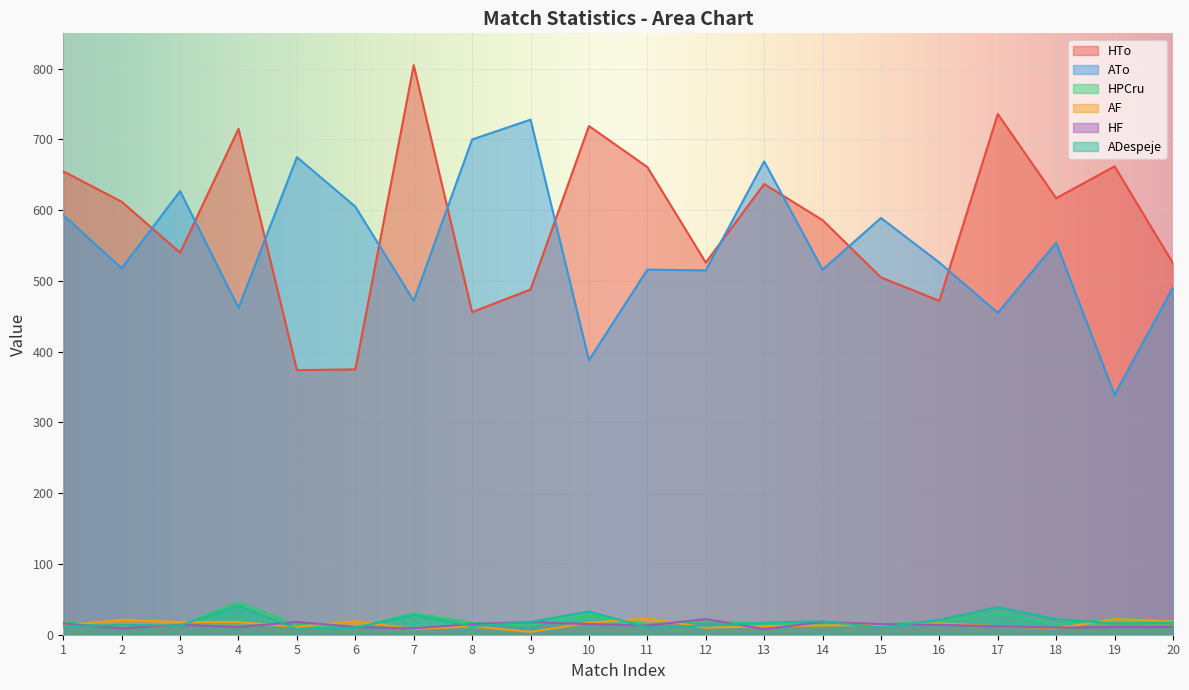

How many values in the ADespeje series are below 17?

10